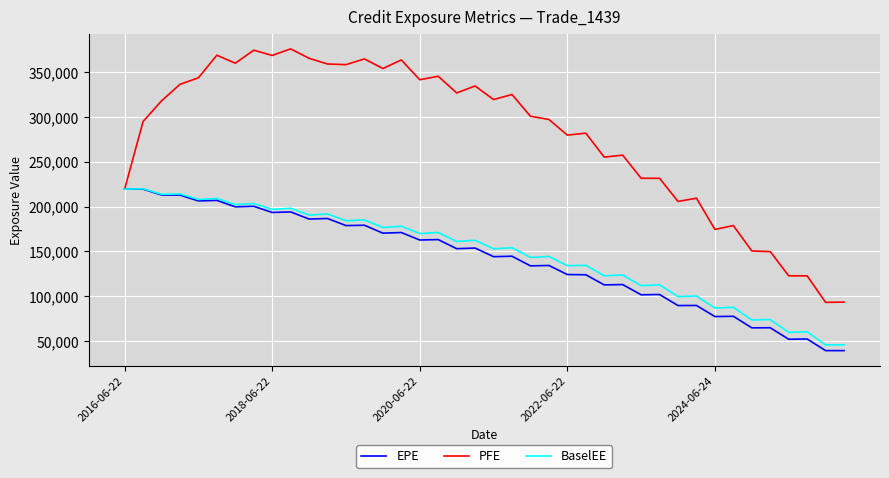

Which series has the largest total across all categories?

PFE